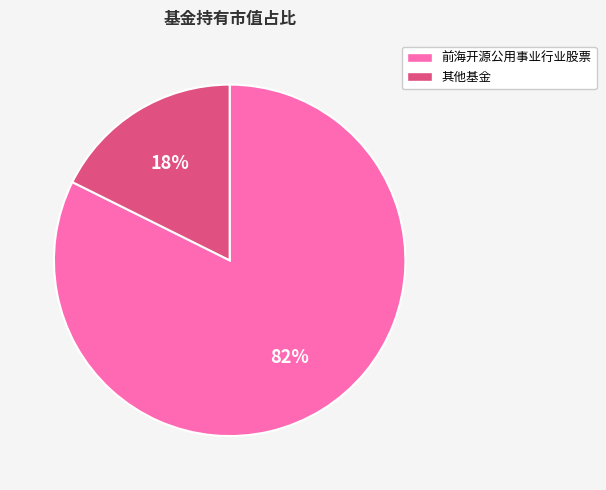

Between 前海开源公用事业行业股票 and 其他基金, which is larger?

前海开源公用事业行业股票